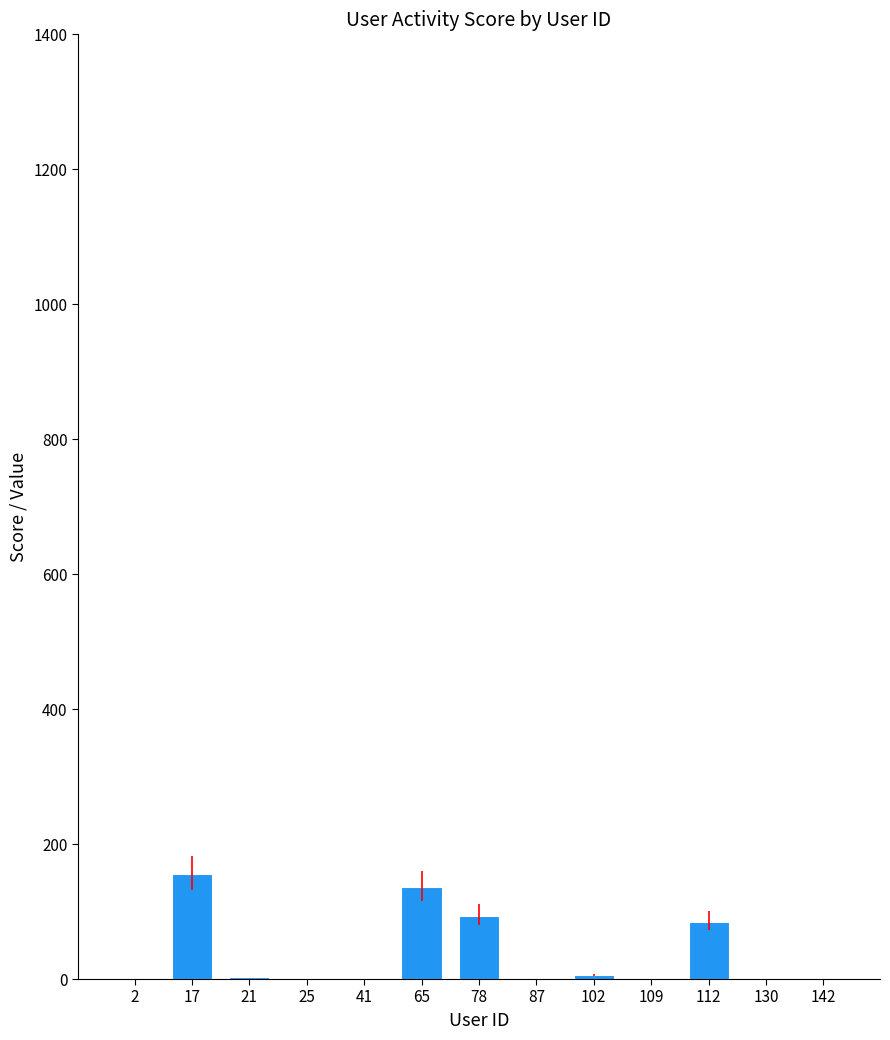

What is the maximum value shown in the chart?

155